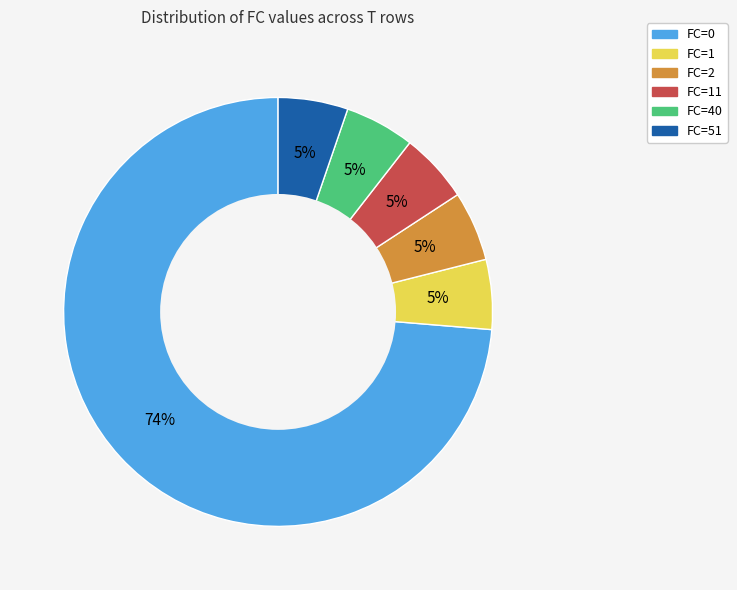

To the nearest percent, what is the average slice percentage?

17%